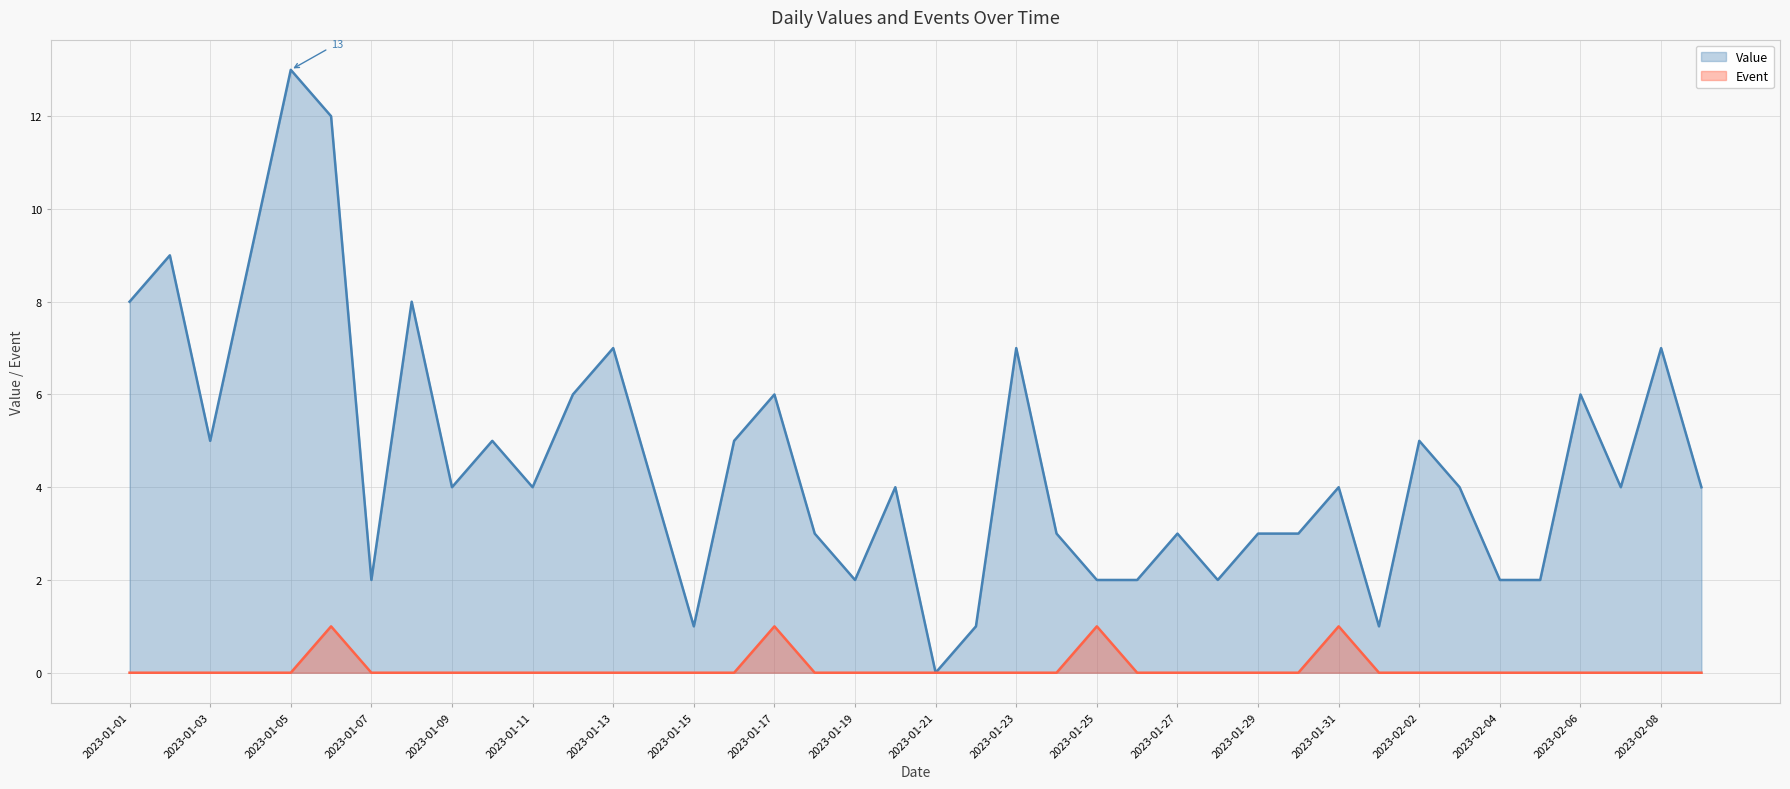

What position from the right is 2023-02-08?

2